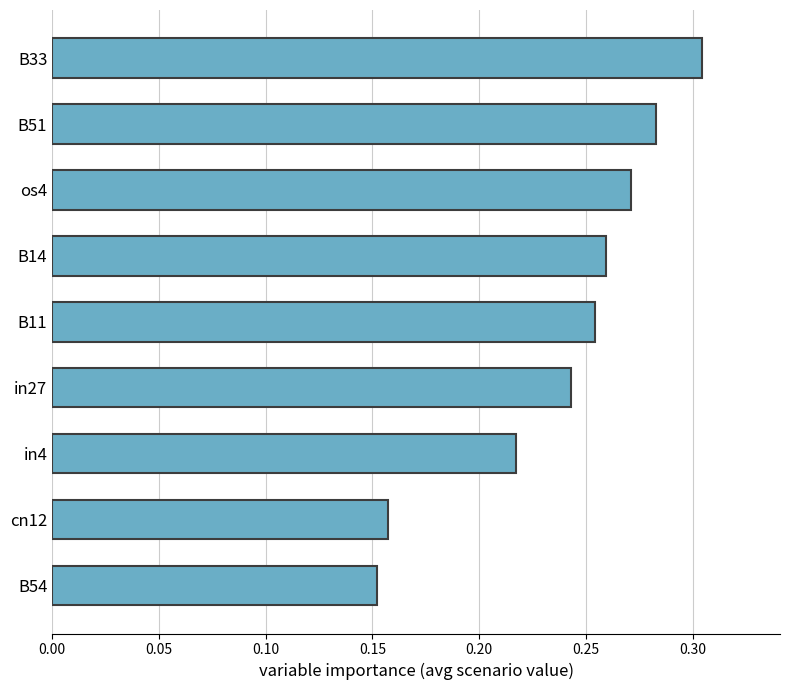

List the labels in order of value, smallest first.

B54, cn12, in4, in27, B11, B14, os4, B51, B33